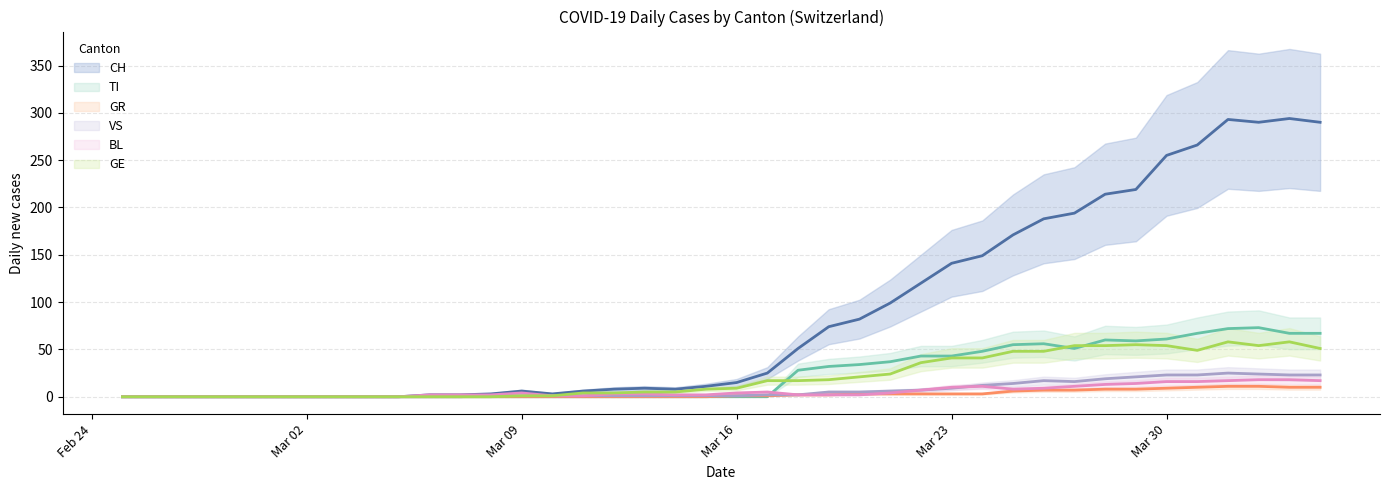

How many interior local valleys does the TI series have?

2